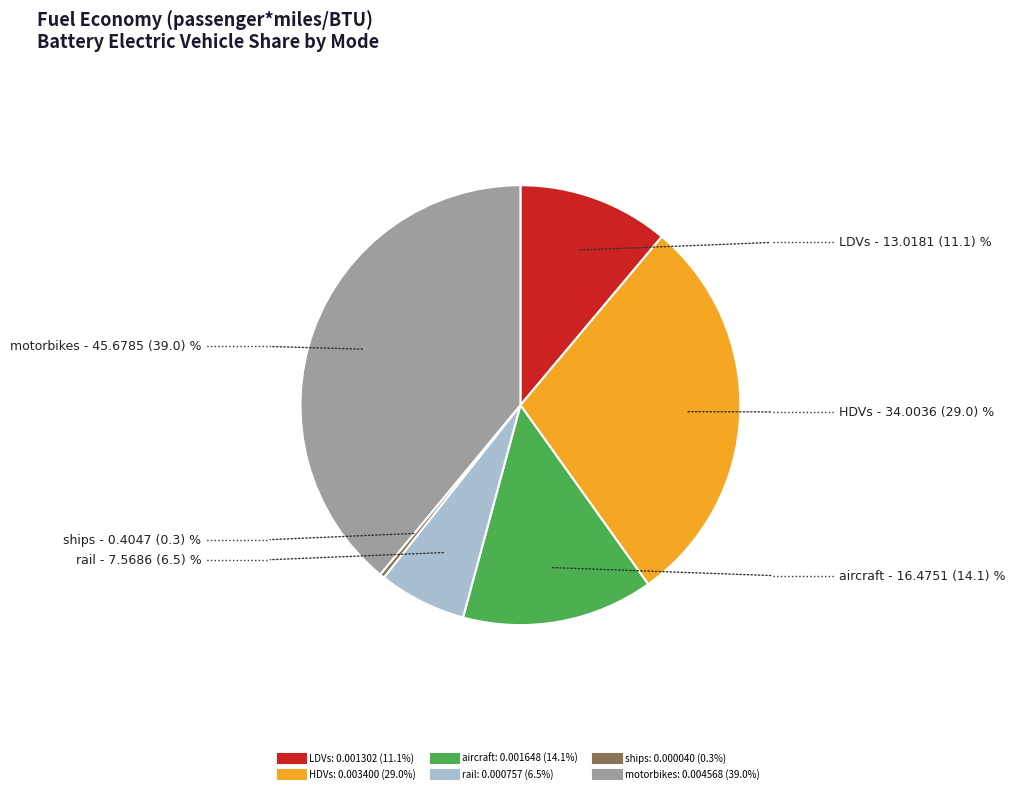

Is HDVs the majority of the pie?

No